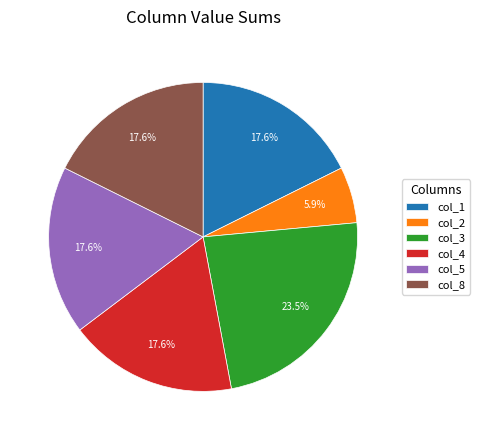

How many slices are in this pie chart?

6